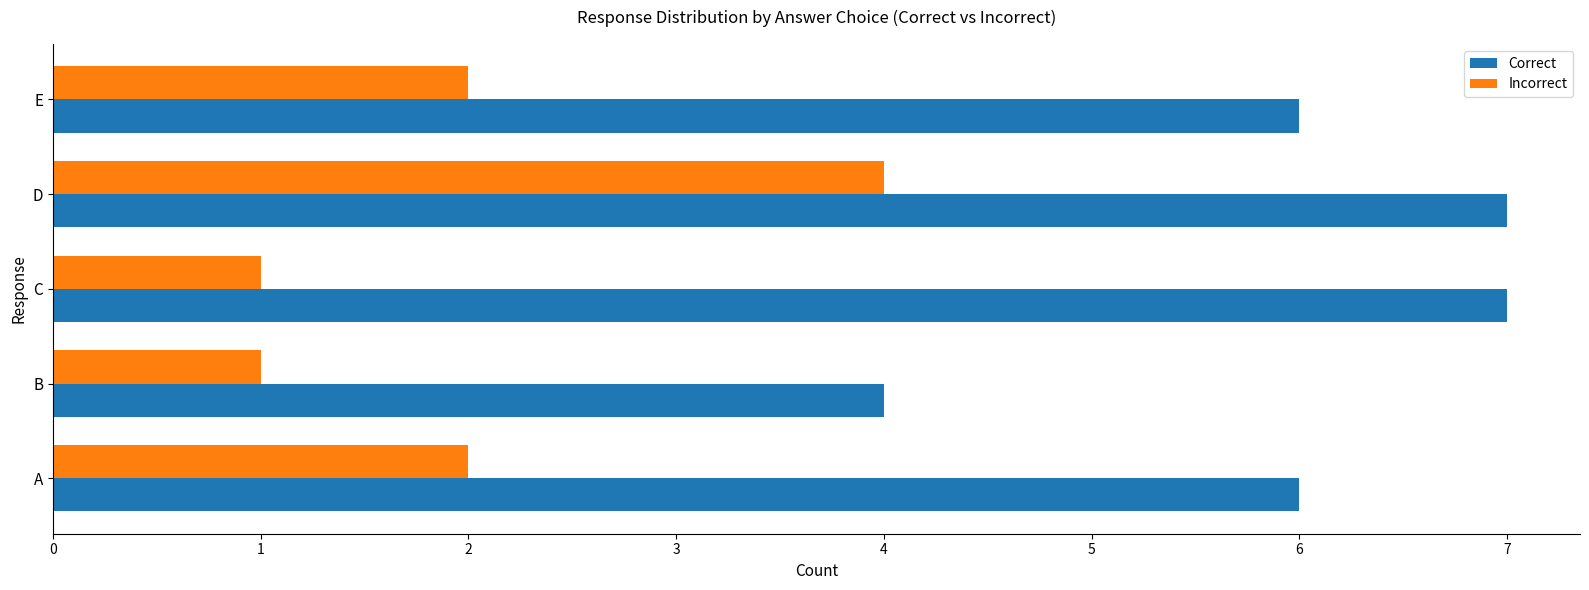

Which series changed the most between B and E?

Correct